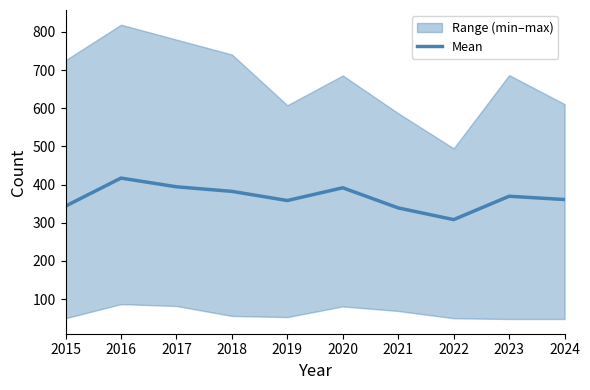

How many points are lower than both their immediate neighbors (excluding endpoints)?

2